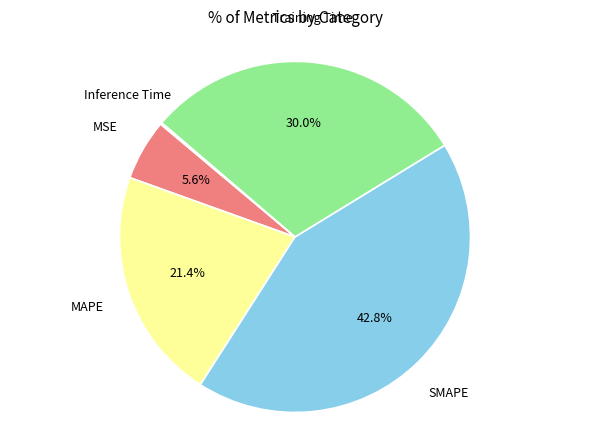

Is there any slice that represents more than half of the pie?

No